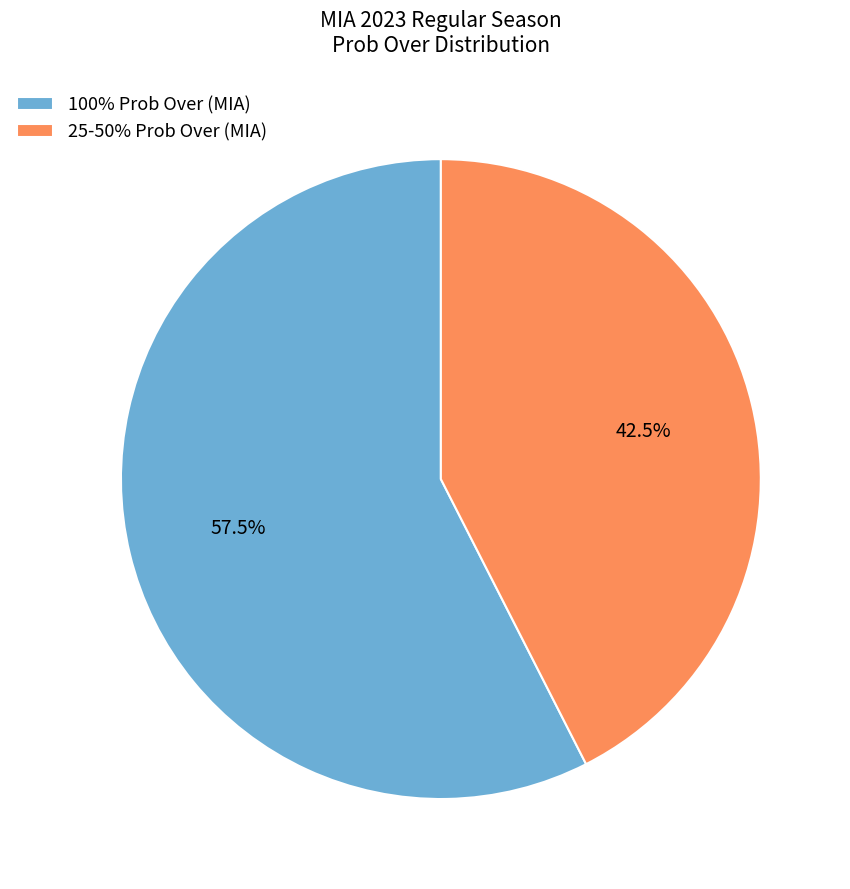

Do 100% Prob Over (MIA) and 25-50% Prob Over (MIA) together represent more than half of the pie?

Yes